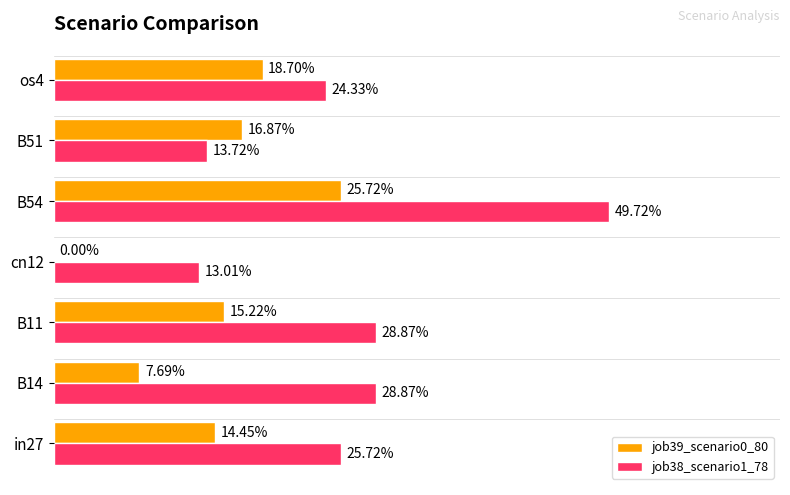

What is the maximum value for job38_scenario1_78?

0.5